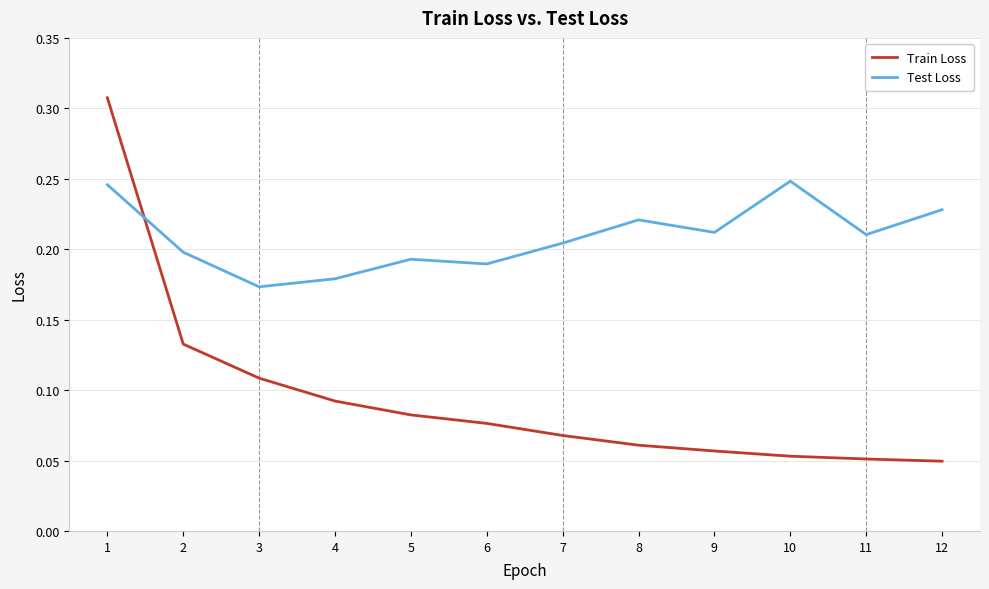

At which label does Train Loss reach its peak?

1